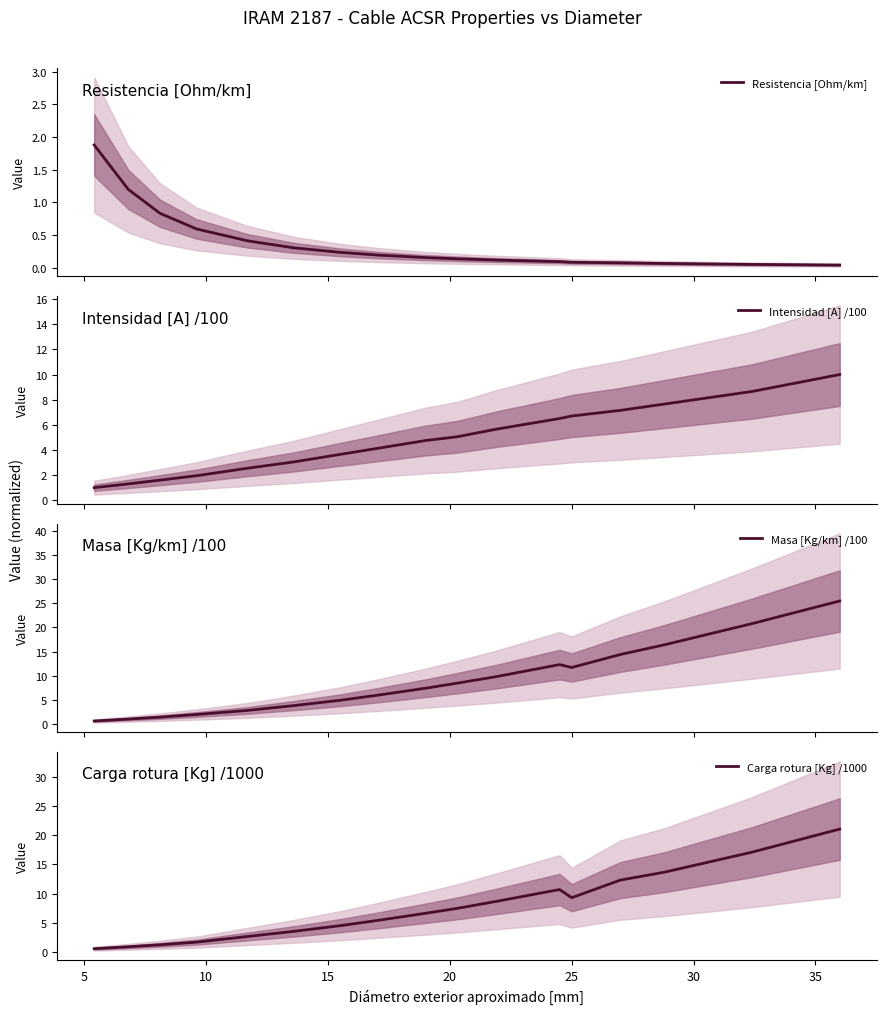

What is the minimum value for Intensidad [A] /100?

1.0